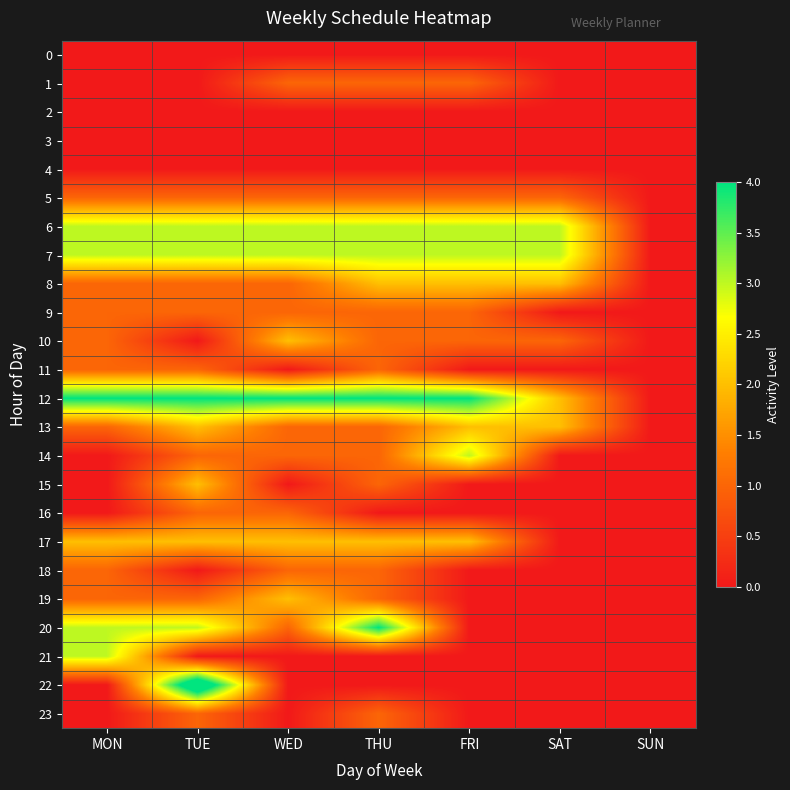

Which series has the largest range (max minus min)?

22